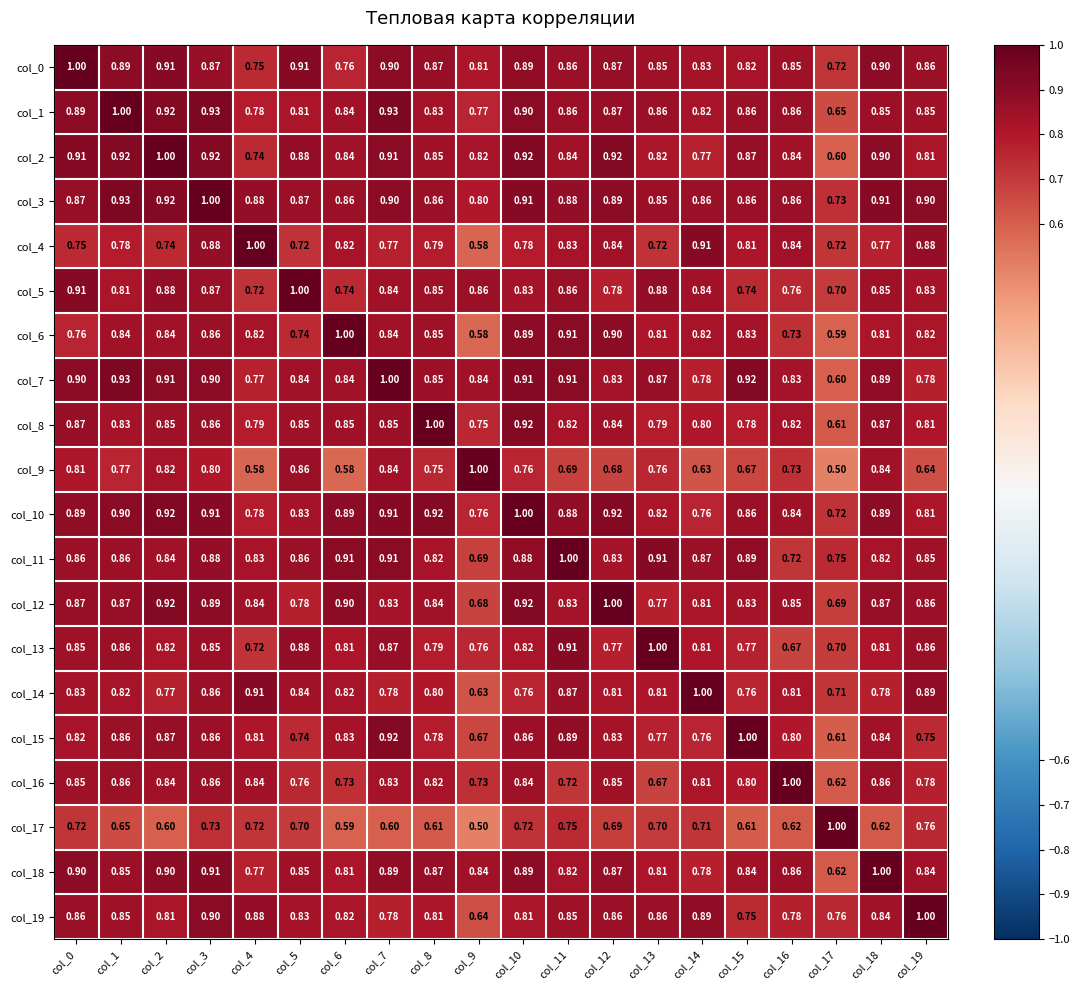

Is the value of col_0 at col_1 greater than the value of col_14 at col_16?

Yes